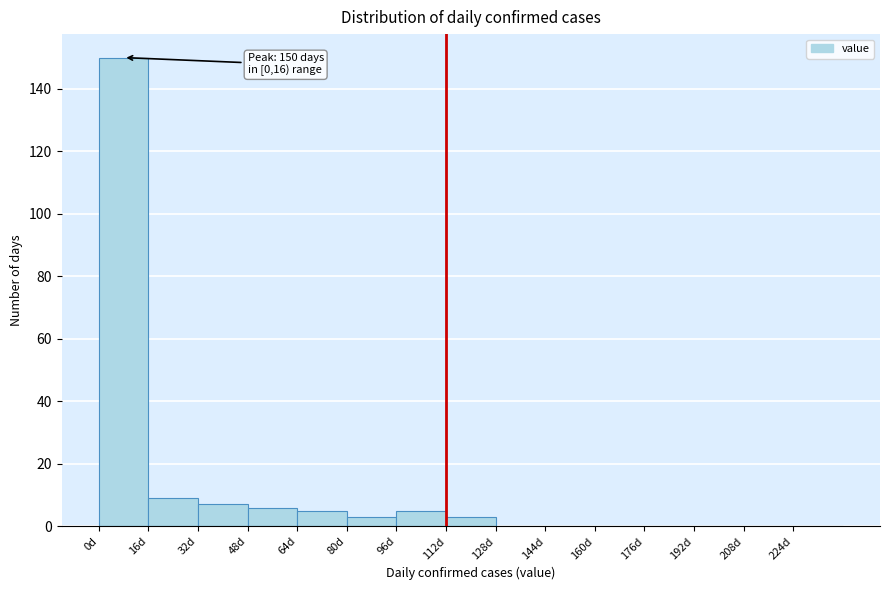

Over which range of the x-axis is the bar tallest?

0 to 16